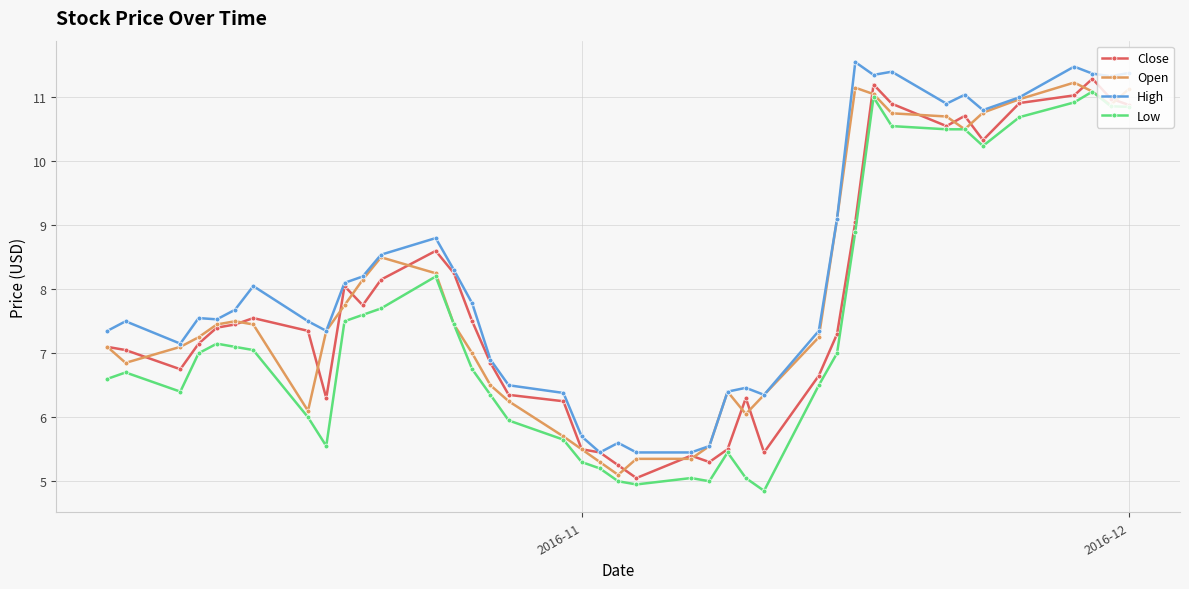

What is the difference between the second highest and minimum values in the High series?

6.0